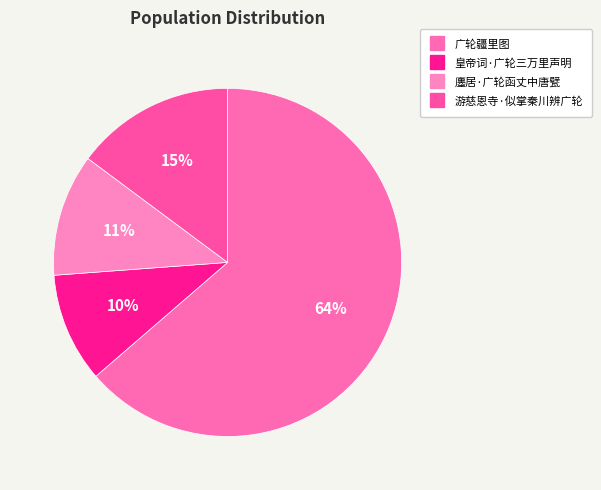

What is the largest slice in the pie chart?

广轮疆里图